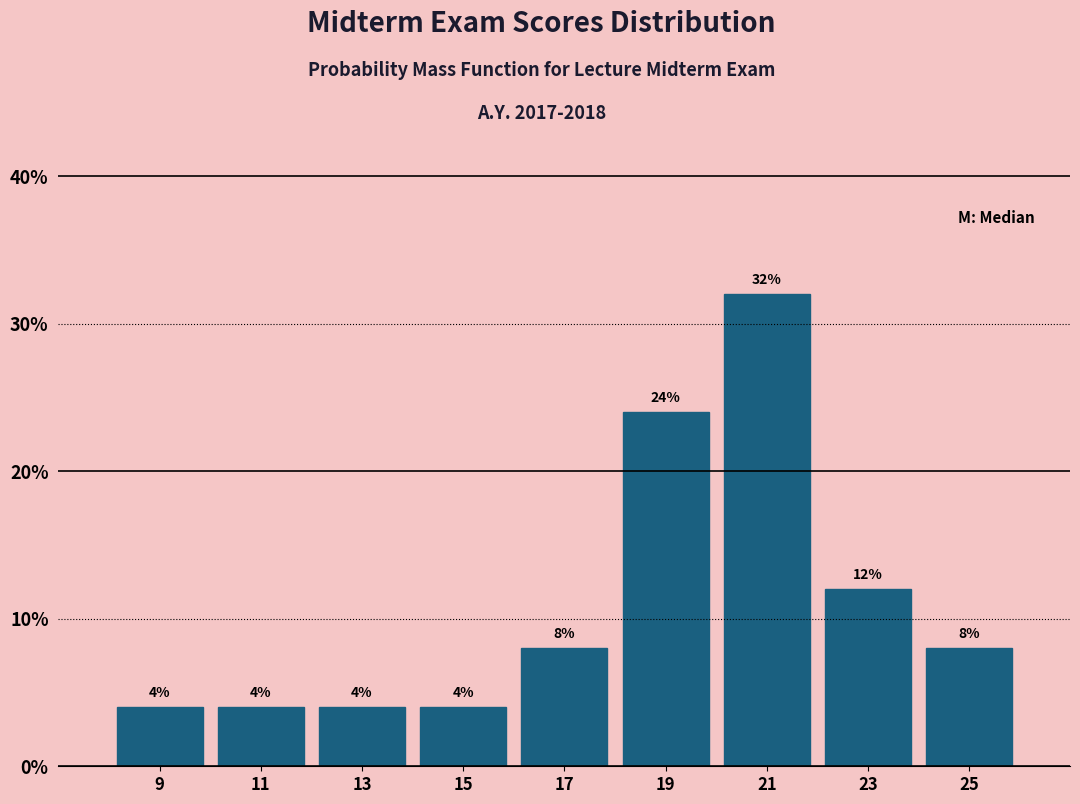

Reading left to right, transcribe this chart: for each bar, give the range it covers on the x-axis and its height.

8 to 10: 4
10 to 12: 4
12 to 14: 4
14 to 16: 4
16 to 18: 8
18 to 20: 24
20 to 22: 32
22 to 24: 12
24 to 26: 8